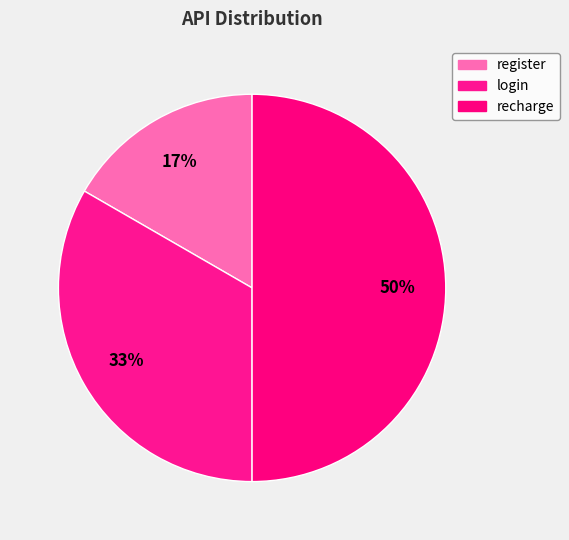

How many segments does this pie chart have?

3